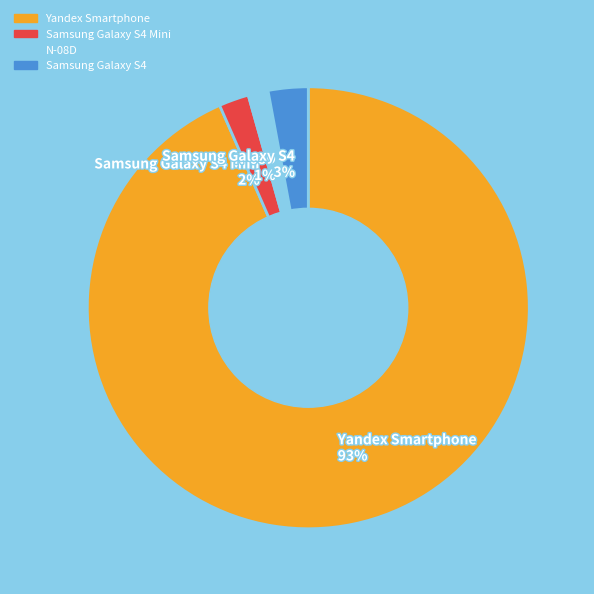

How many segments does this pie chart have?

4